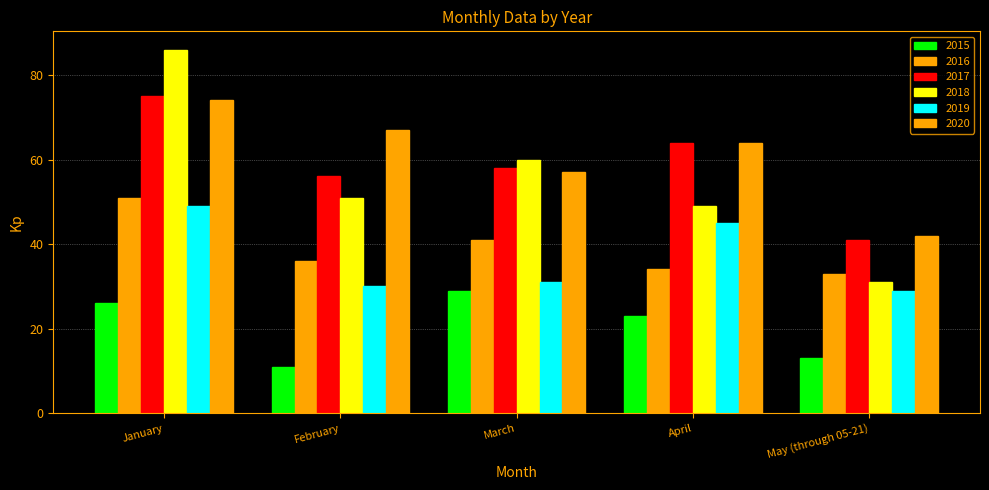

What is the minimum value for 2019?

29